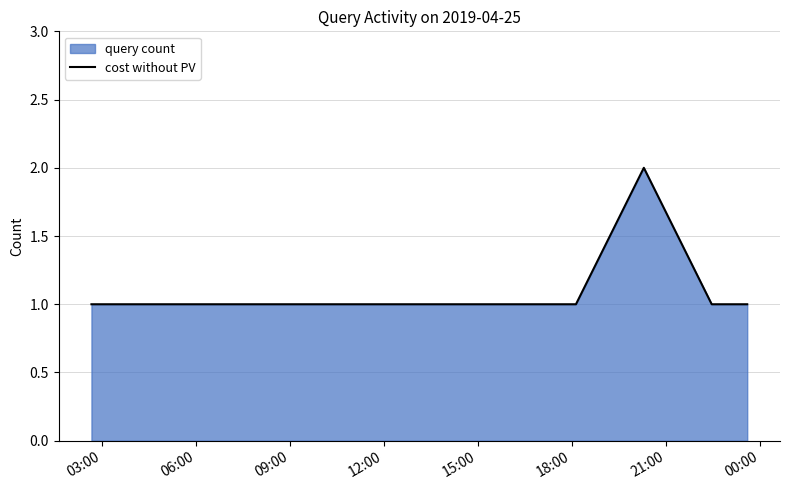

How many distinct data groups are displayed?

1